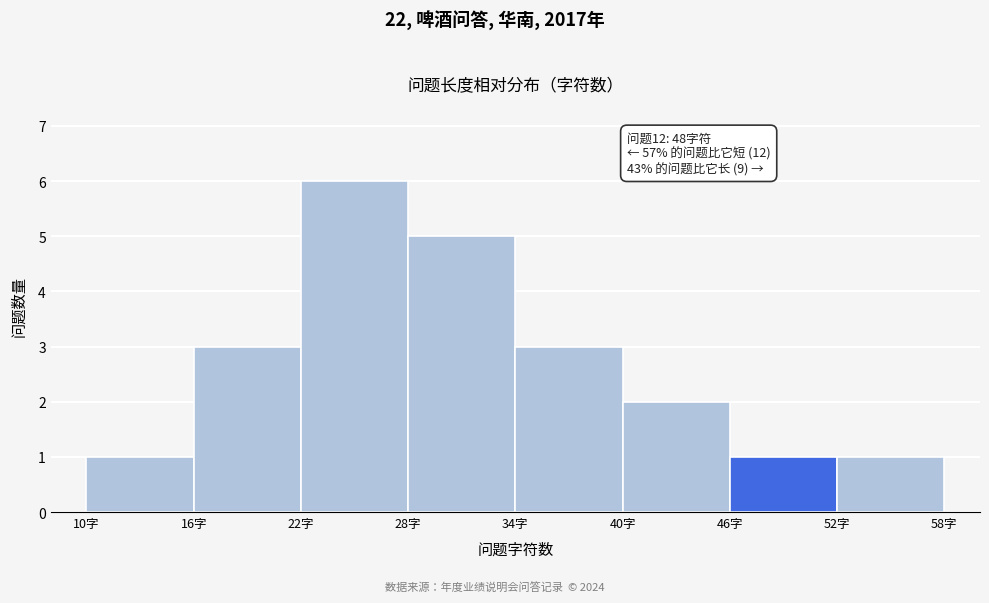

Over which range of the x-axis is the bar tallest?

22 to 28